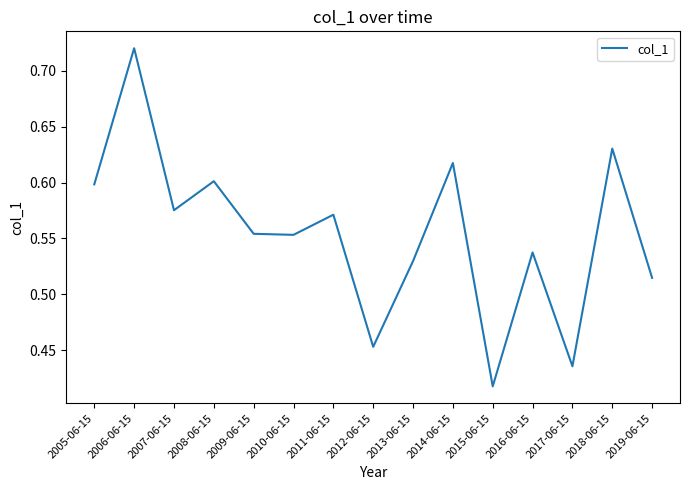

What is the sum of all values?

8.3